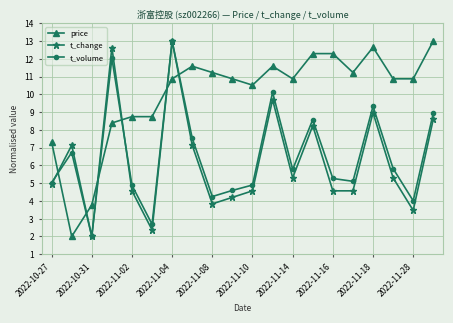

Reading left to right, list all the values displayed in this chart.

price: 7.3	2.0	3.8	8.4	8.7	8.7	10.9	11.6	11.2	10.9	10.5	11.6	10.9	12.3	12.3	11.2	12.6	10.9	10.9	13.0
t_change: 4.9	7.1	2.0	12.6	4.6	2.4	13.0	7.1	3.8	4.2	4.6	9.7	5.3	8.2	4.6	4.6	9.0	5.3	3.5	8.6
t_volume: 5.0	6.7	2.0	12.0	4.9	2.7	13.0	7.5	4.2	4.6	4.9	10.1	5.8	8.6	5.3	5.1	9.3	5.8	4.0	8.9